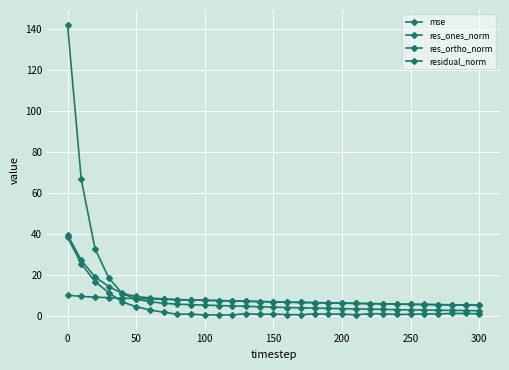

What is the average value of the mse series?

12.2